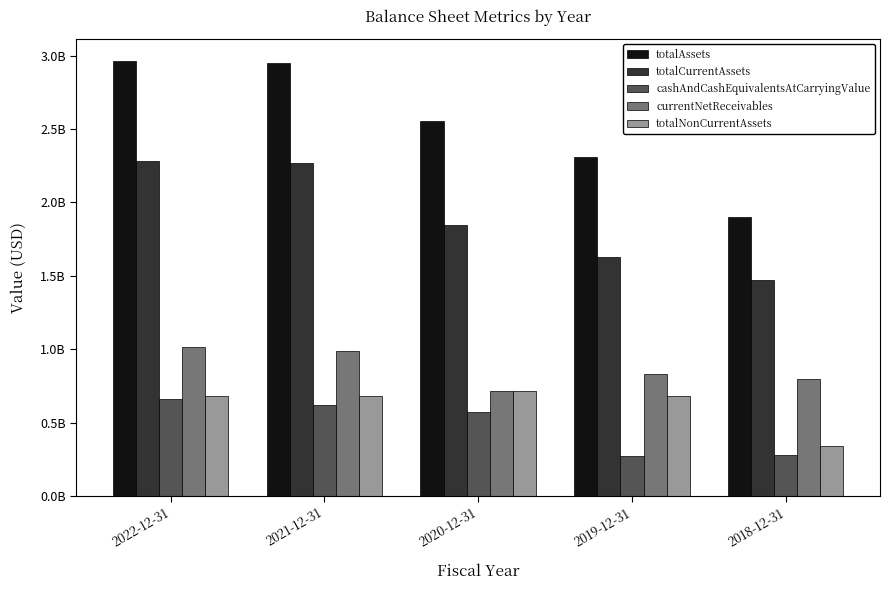

Where does the cashAndCashEquivalentsAtCarryingValue series first go above 574426000?

2022-12-31